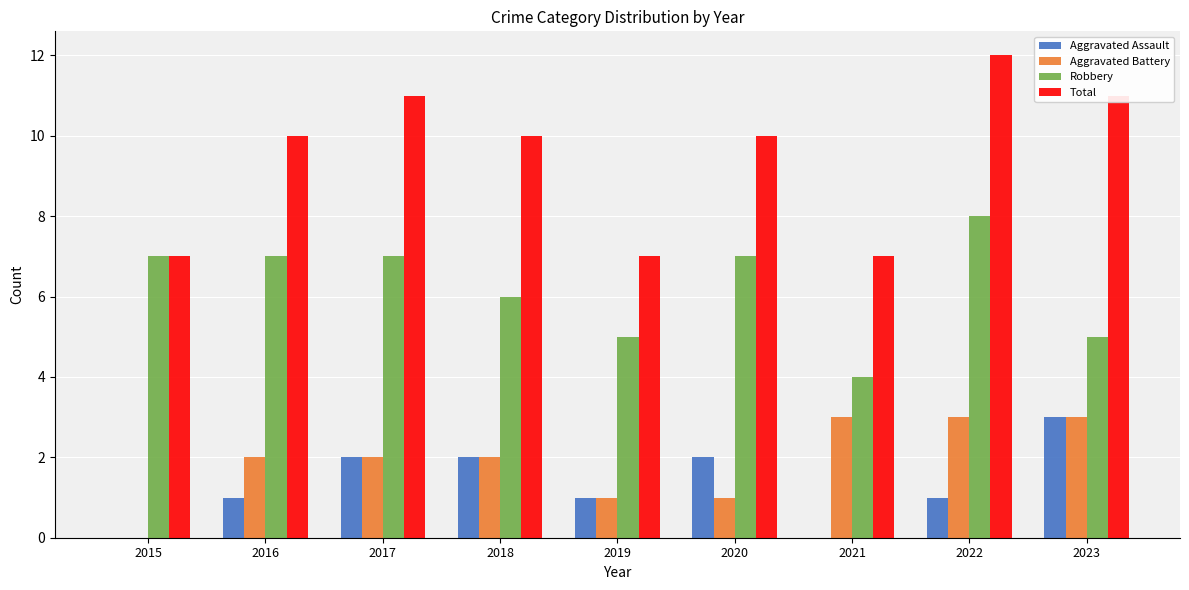

How many distinct data groups are displayed?

4